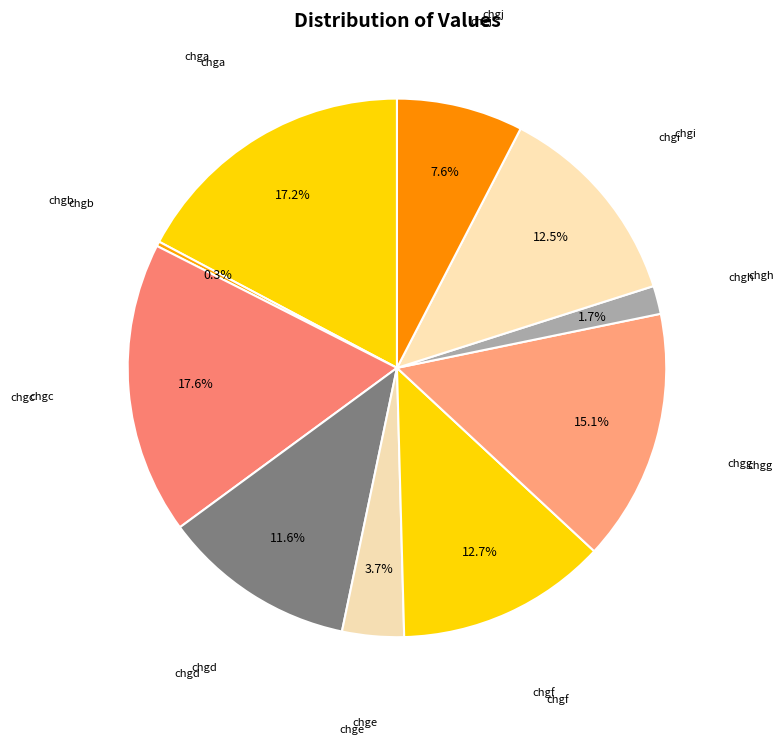

How many segments does this pie chart have?

10